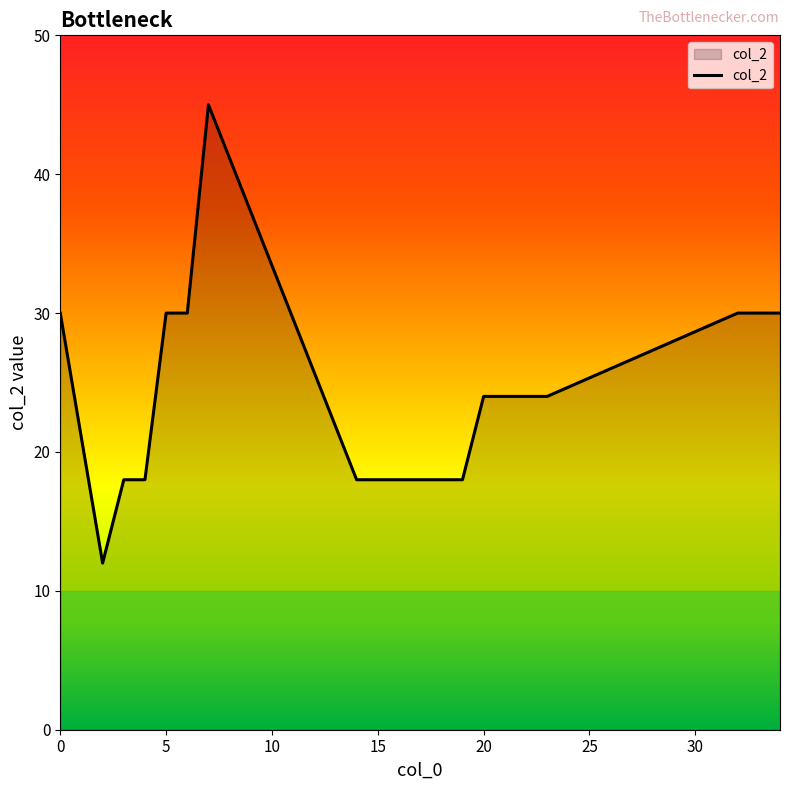

What is the smallest value displayed?

12